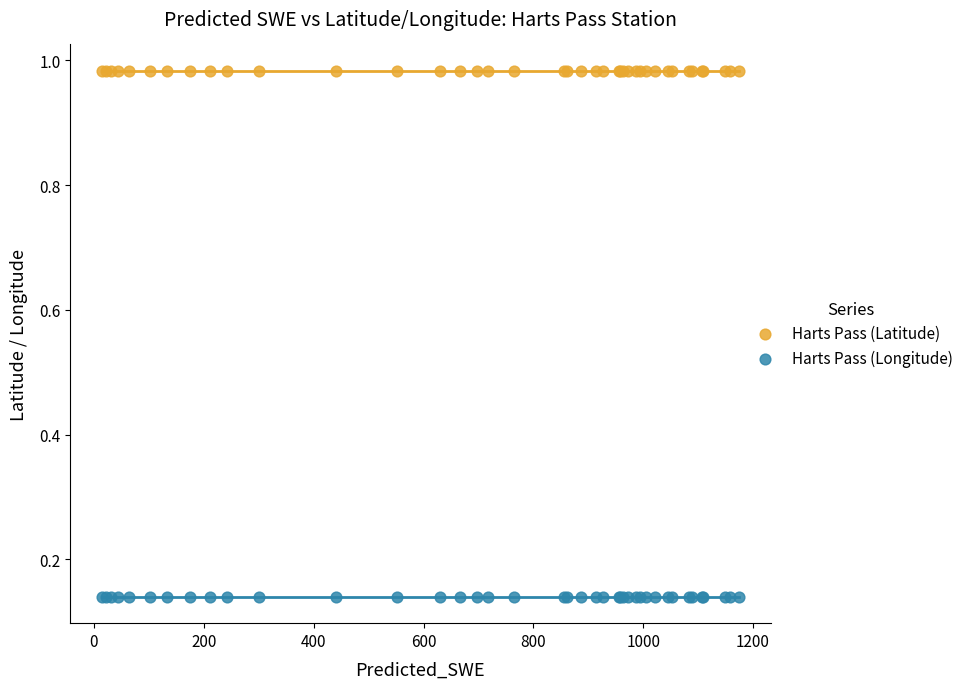

Which series reaches the maximum Y coordinate?

Harts Pass (Latitude)